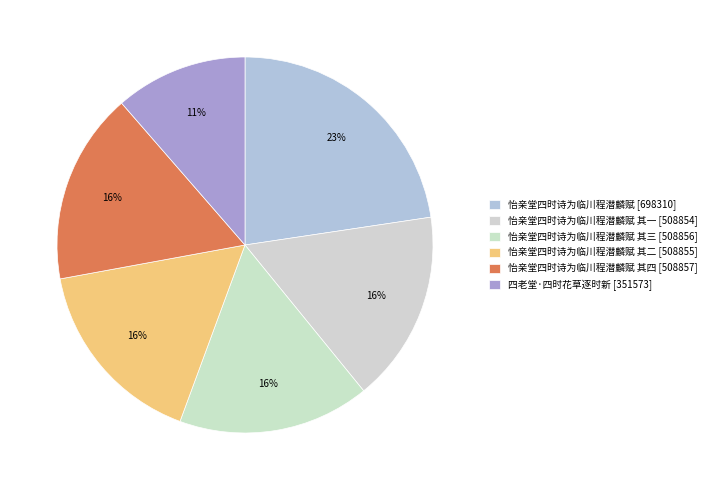

How many segments does this pie chart have?

6